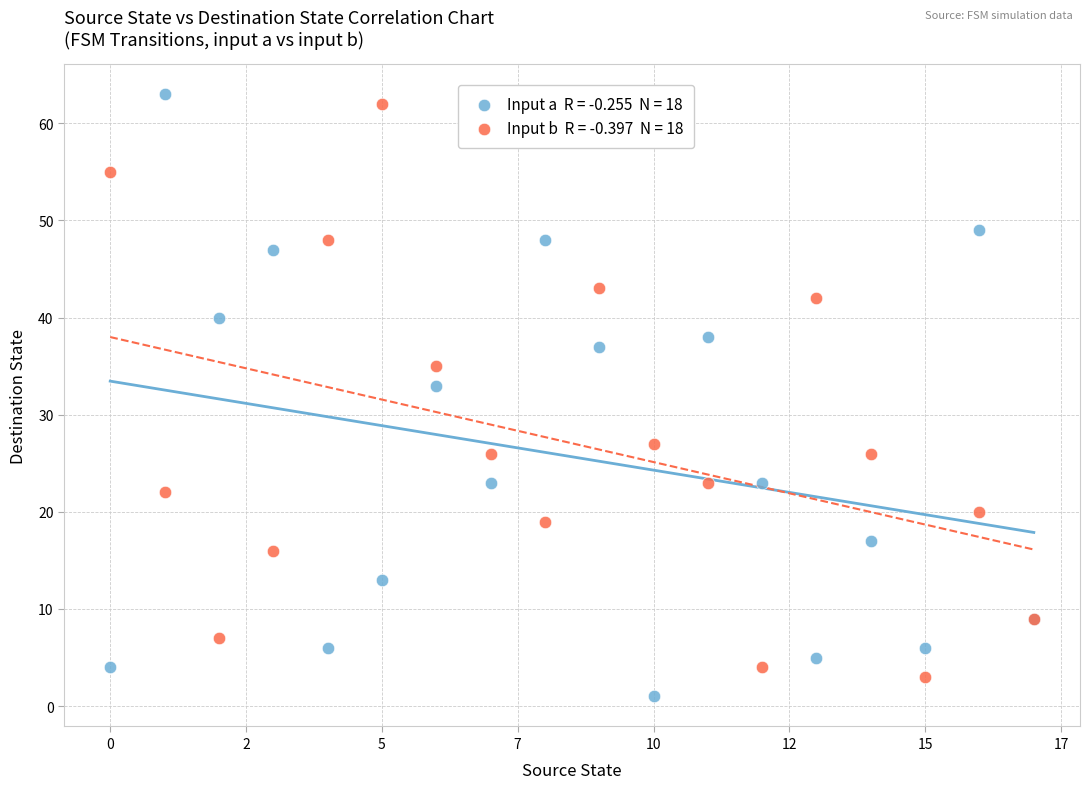

Across all series, what Y value is closest to 32?

33